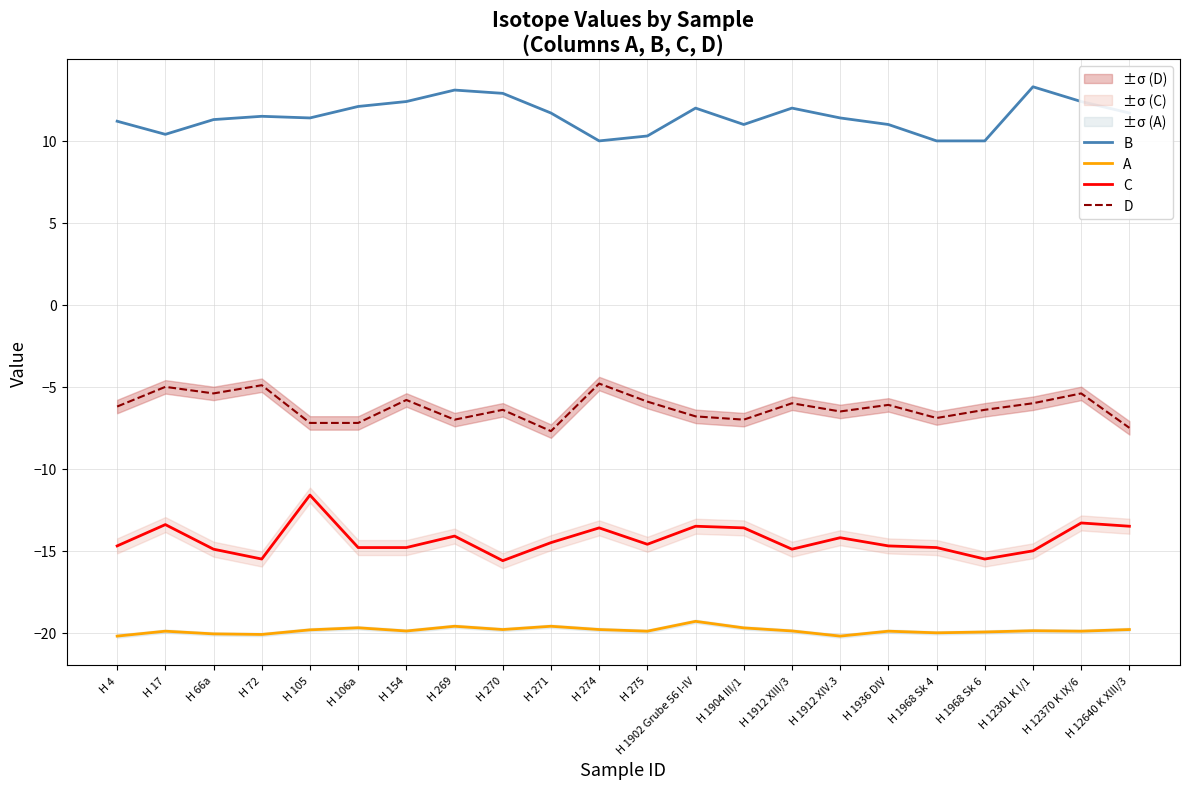

Reading right to left, extract all data points from this chart.

B: 11.7	12.4	13.3	10.0	10.0	11.0	11.4	12.0	11.0	12.0	10.3	10.0	11.7	12.9	13.1	12.4	12.1	11.4	11.5	11.3	10.4	11.2
A: -19.8	-19.9	-19.9	-19.9	-20.0	-19.9	-20.2	-19.9	-19.7	-19.3	-19.9	-19.8	-19.6	-19.8	-19.6	-19.9	-19.7	-19.8	-20.1	-20.1	-19.9	-20.2
C: -13.5	-13.3	-15.0	-15.5	-14.8	-14.7	-14.2	-14.9	-13.6	-13.5	-14.6	-13.6	-14.5	-15.6	-14.1	-14.8	-14.8	-11.6	-15.5	-14.9	-13.4	-14.7
D: -7.5	-5.4	-6.0	-6.4	-6.9	-6.1	-6.5	-6.0	-7.0	-6.8	-5.9	-4.8	-7.7	-6.4	-7.0	-5.8	-7.2	-7.2	-4.9	-5.4	-5.0	-6.2